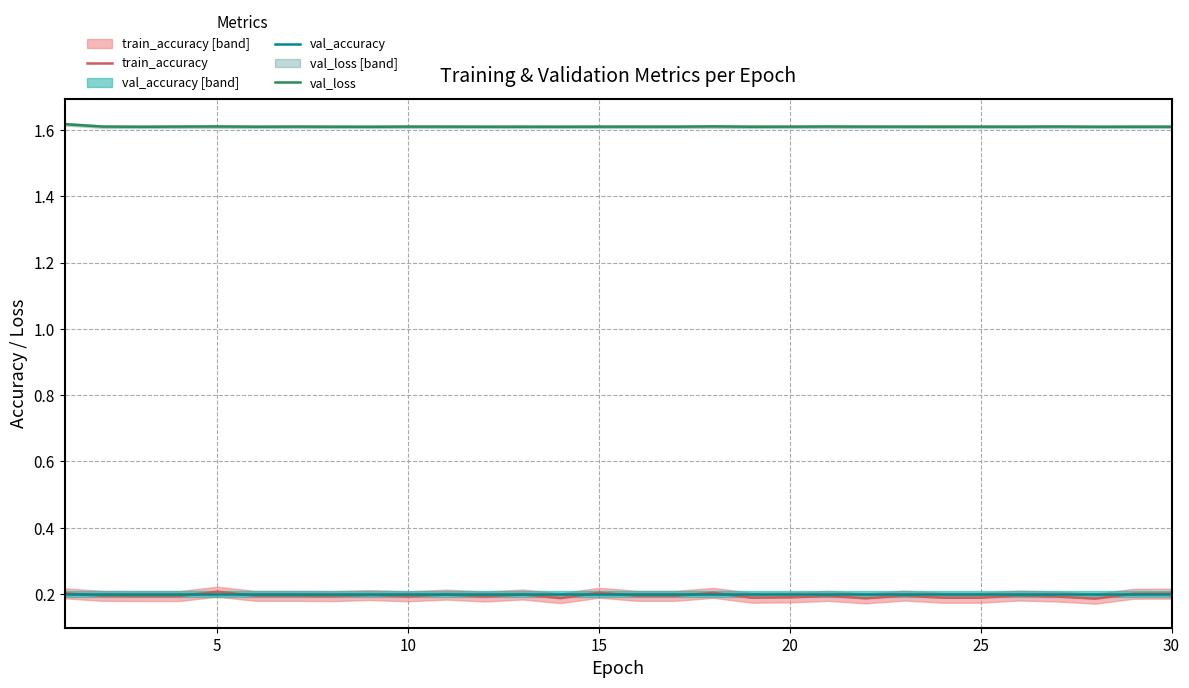

Count the train_accuracy values in the range 0 to 1.

30